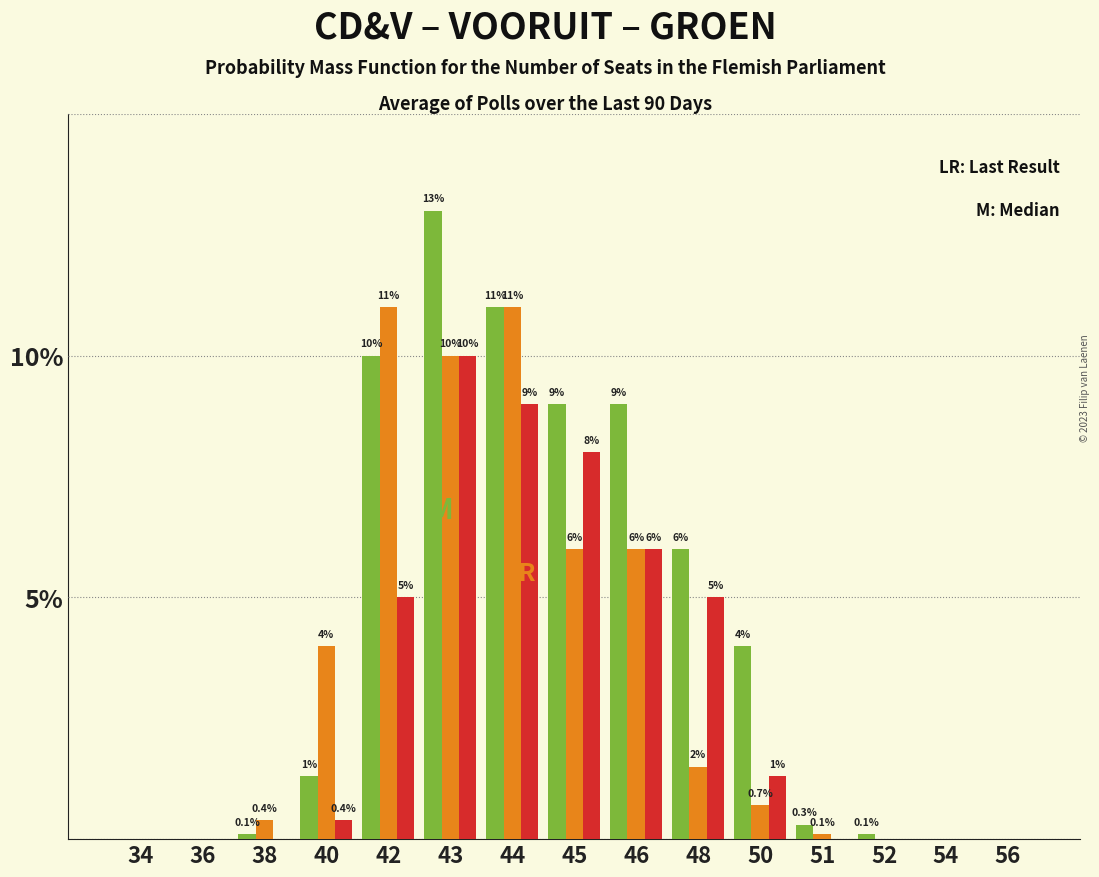

At which category is the sum across all series the highest?

43